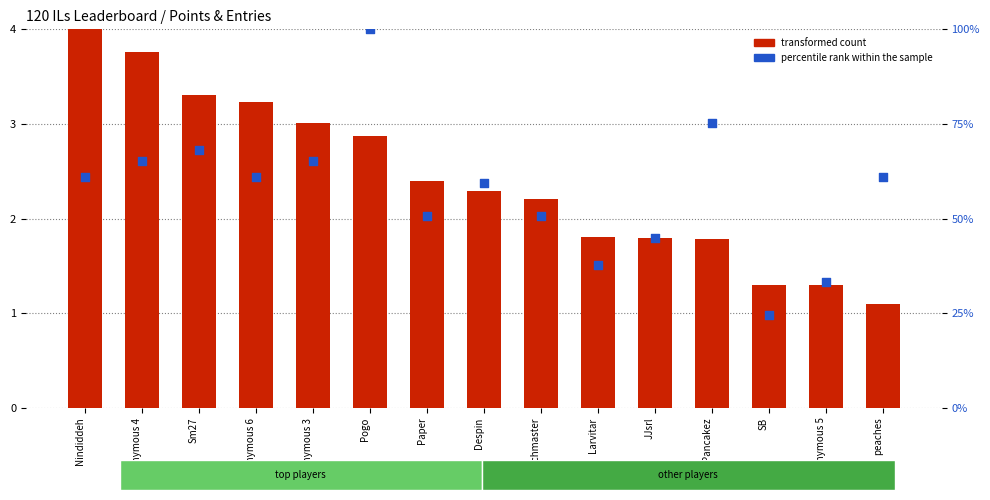

What is the total value across all series at Pancakez?

77.1